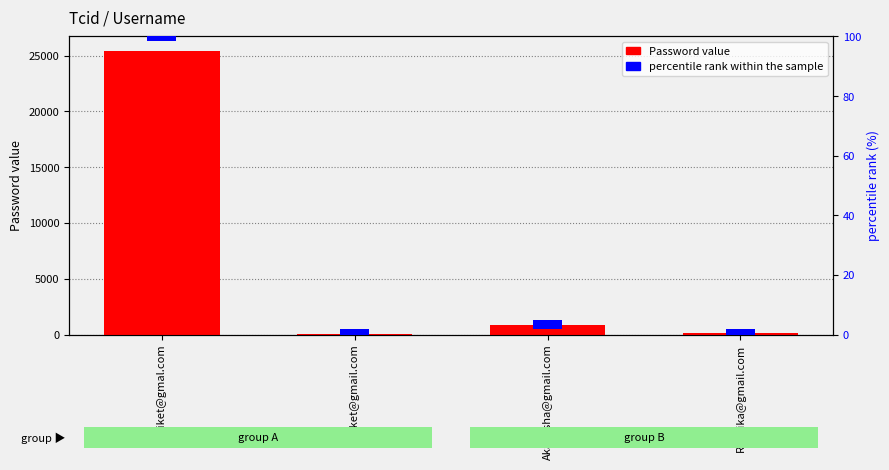

Rank the categories by Password value value from highest to lowest.

Aniket@gmal.com, Akanksha@gmail.com, Ruchika@gmail.com, Sanket@gmail.com